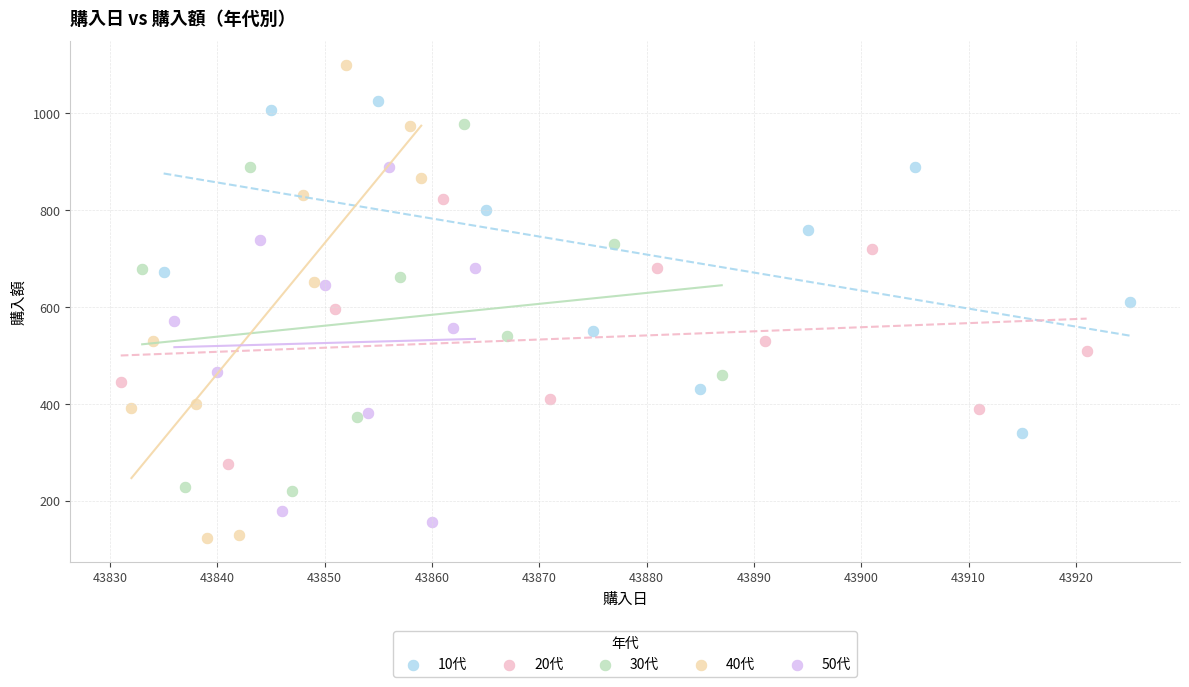

What are all the series names shown in the legend?

10代, 20代, 30代, 40代, 50代